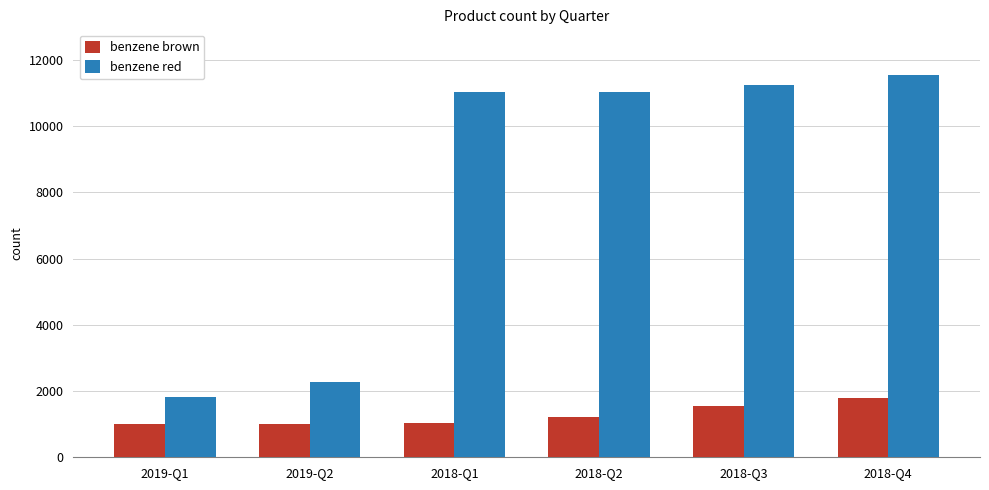

Which series has the largest range (max minus min)?

benzene red